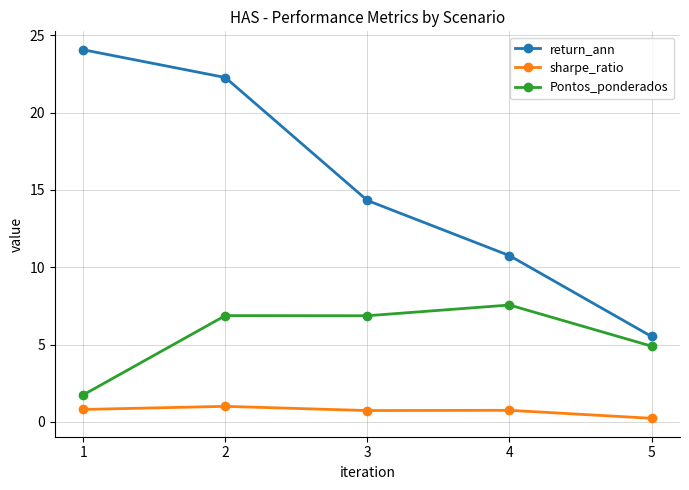

What is the maximum value for Pontos_ponderados?

7.6